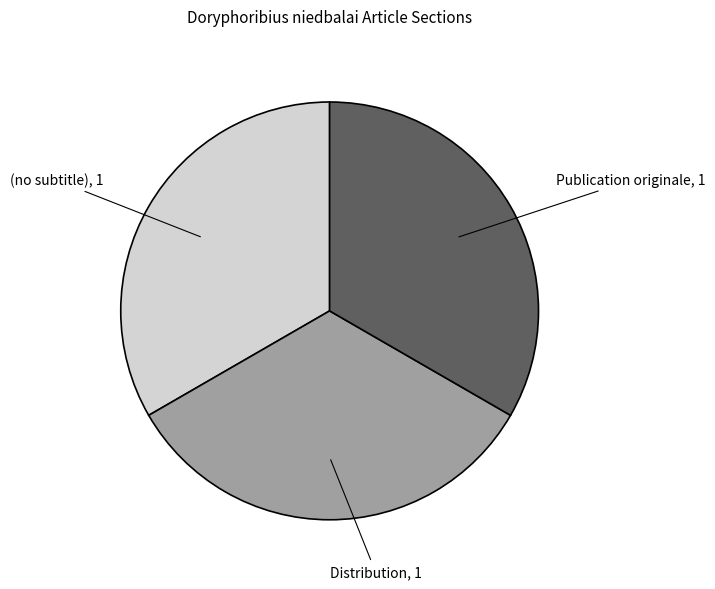

True or false: Publication originale accounts for 33% of the total.

True